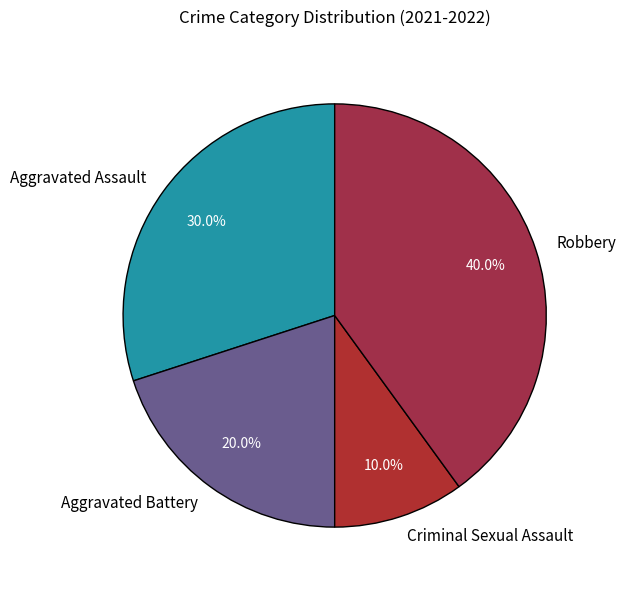

To the nearest percent, what portion does Aggravated Assault represent?

30%